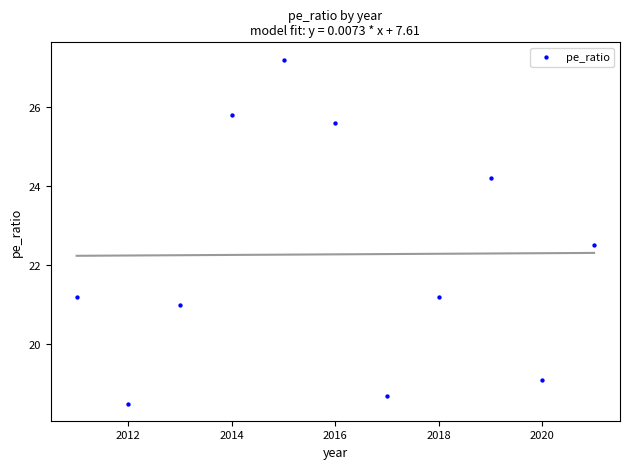

What is the average Y value?

22.3